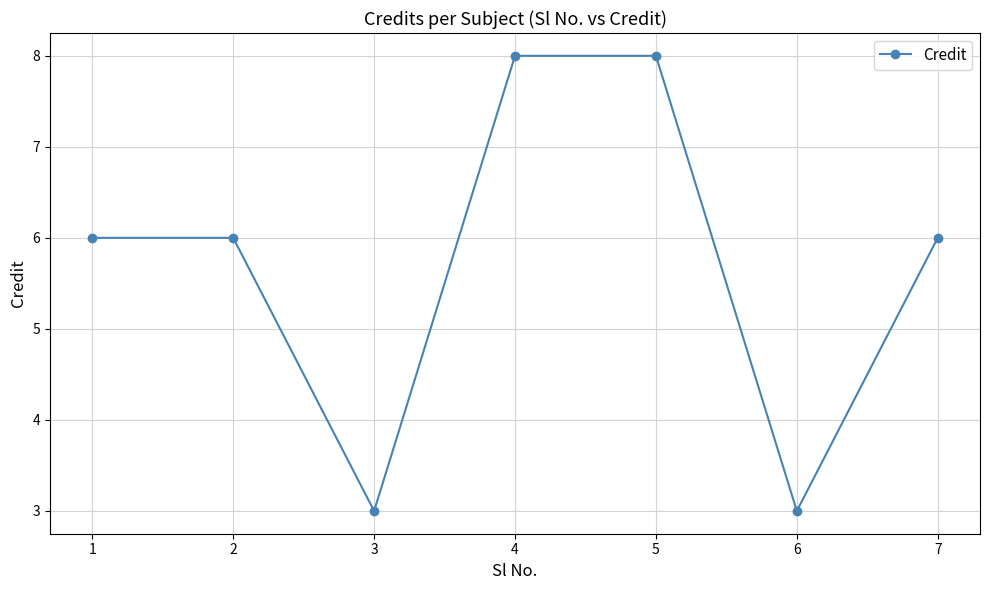

What is the value of the 1st point from the left?

6